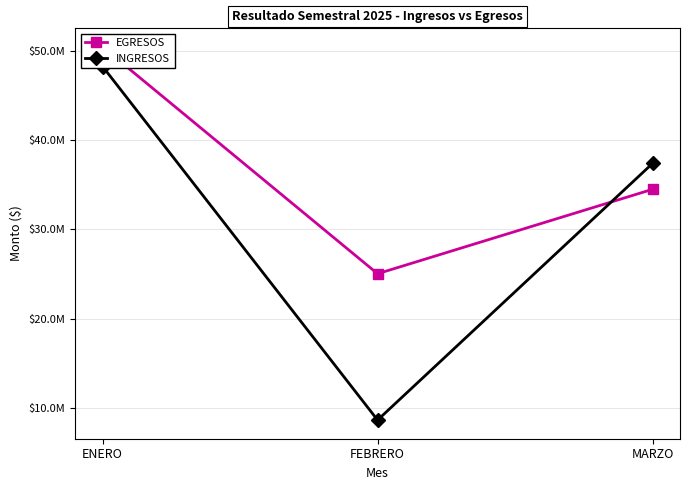

Reading right to left, what are all the values shown in this chart?

EGRESOS: MARZO=34503970.2	FEBRERO=25040217.4	ENERO=50461210.5
INGRESOS: MARZO=37401562.1	FEBRERO=8632929.3	ENERO=48272759.5